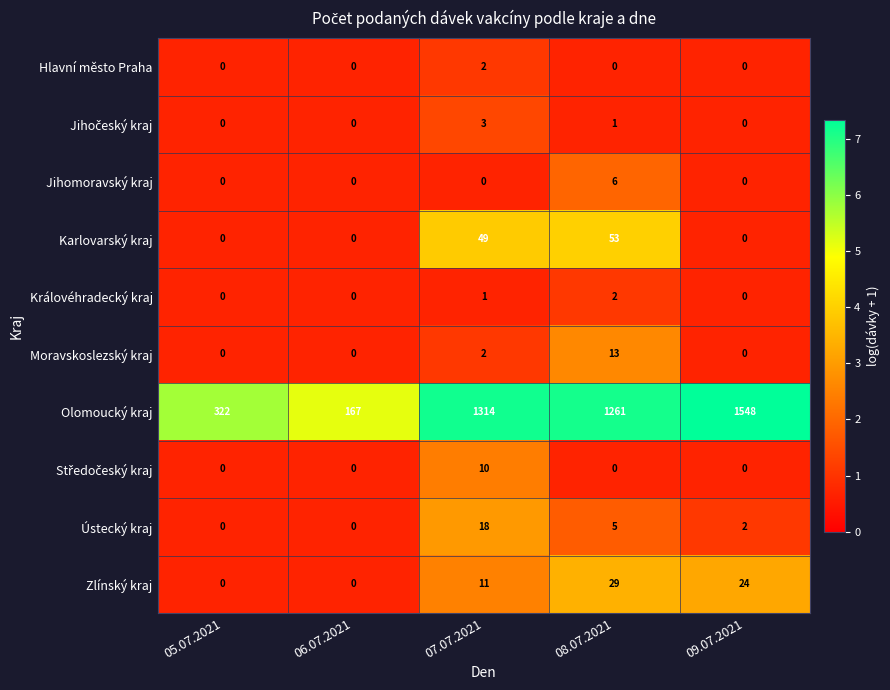

How many categories are shown in the chart?

5